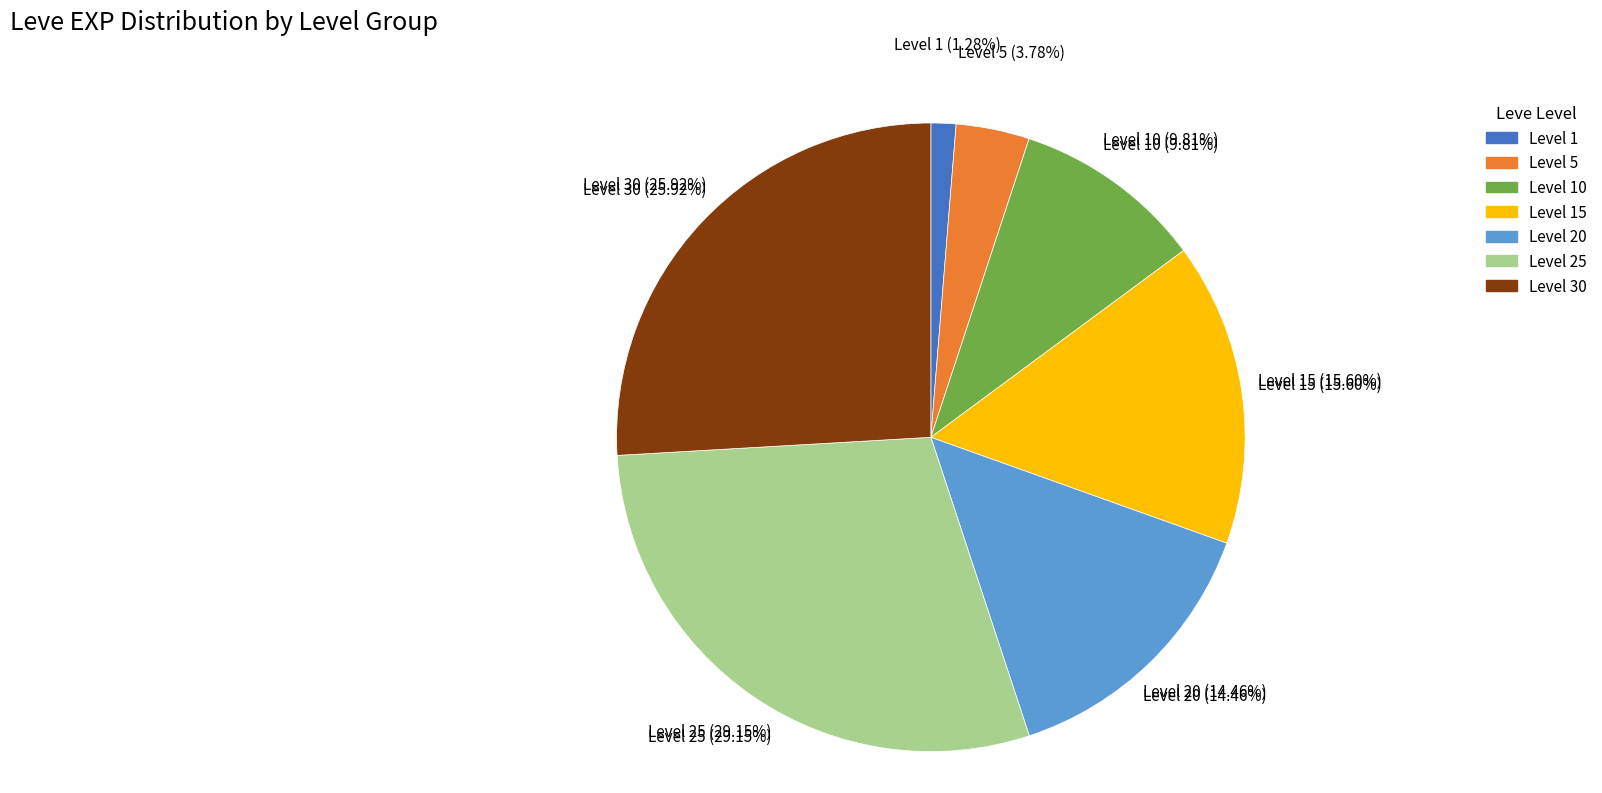

Which category has the smallest portion of the pie?

1